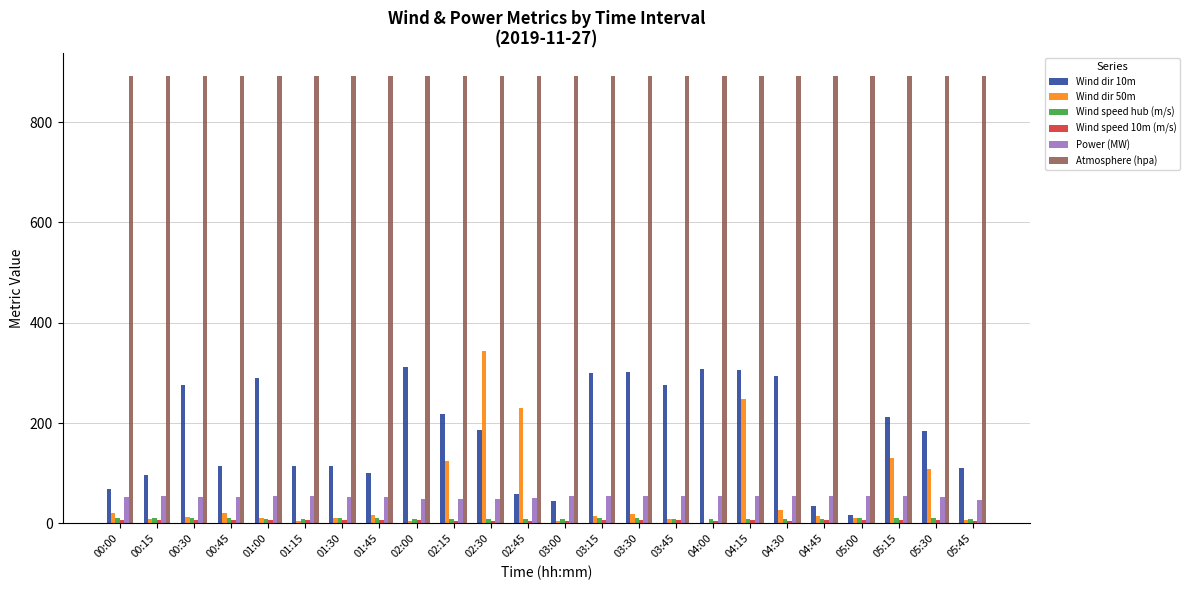

Which series has the largest total across all categories?

Atmosphere (hpa)